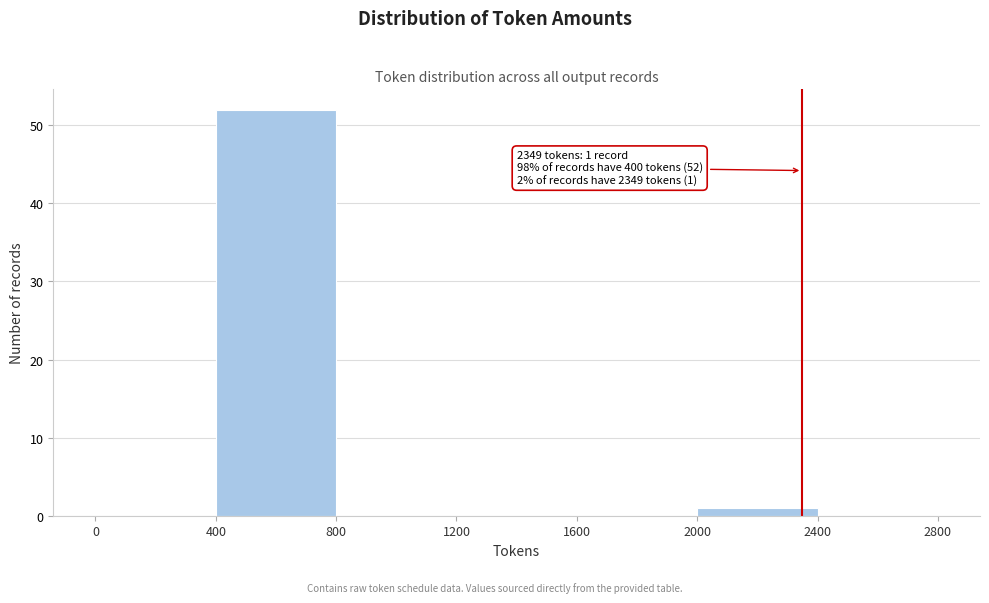

Over which range of the x-axis is the bar tallest?

400 to 800